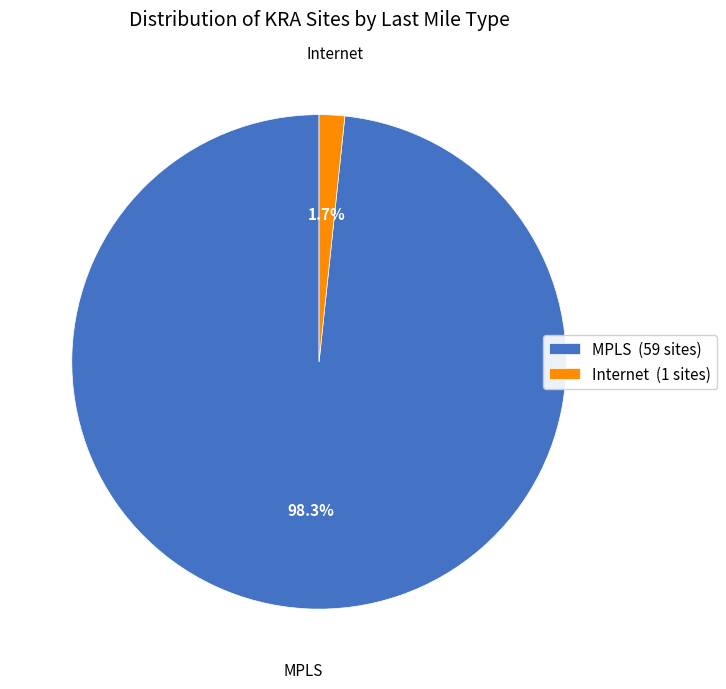

Does MPLS represent more than half of the total?

Yes